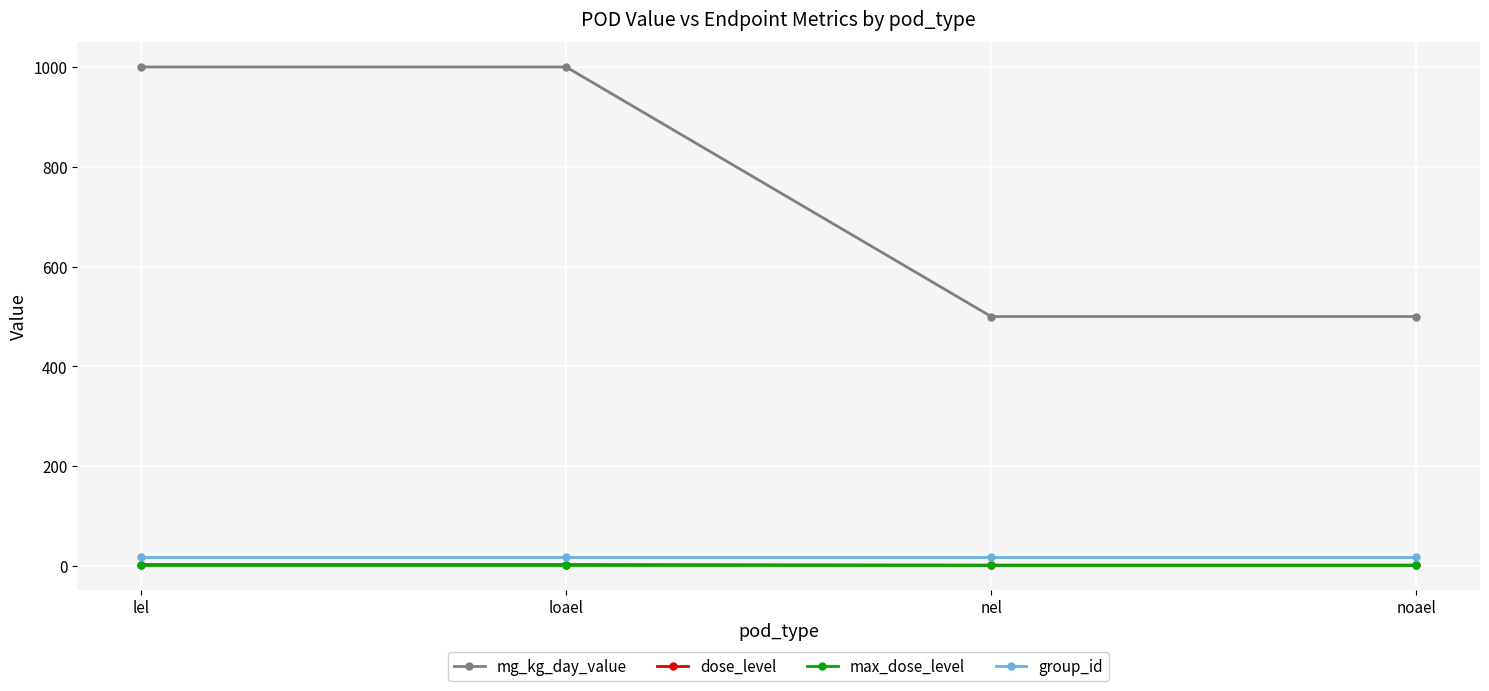

Which series has the widest spread of values?

mg_kg_day_value